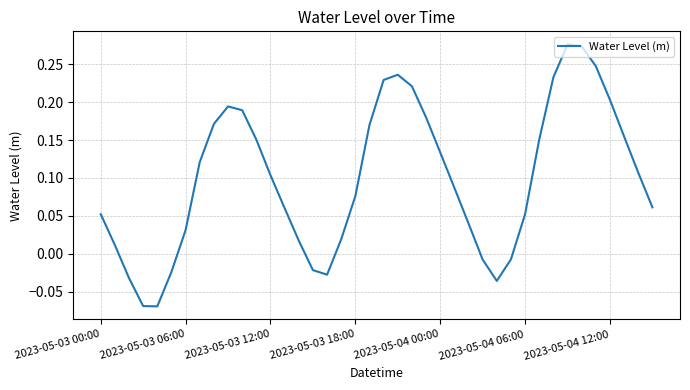

At which category does the chart reach its peak across all series?

33